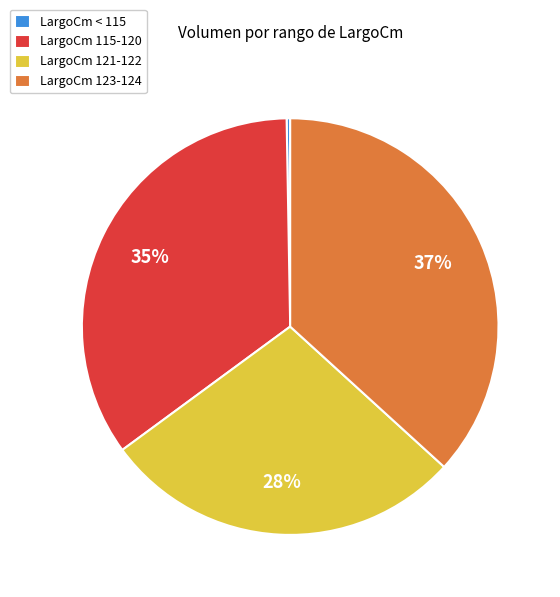

True or false: LargoCm 121-122 accounts for 15% of the total.

False